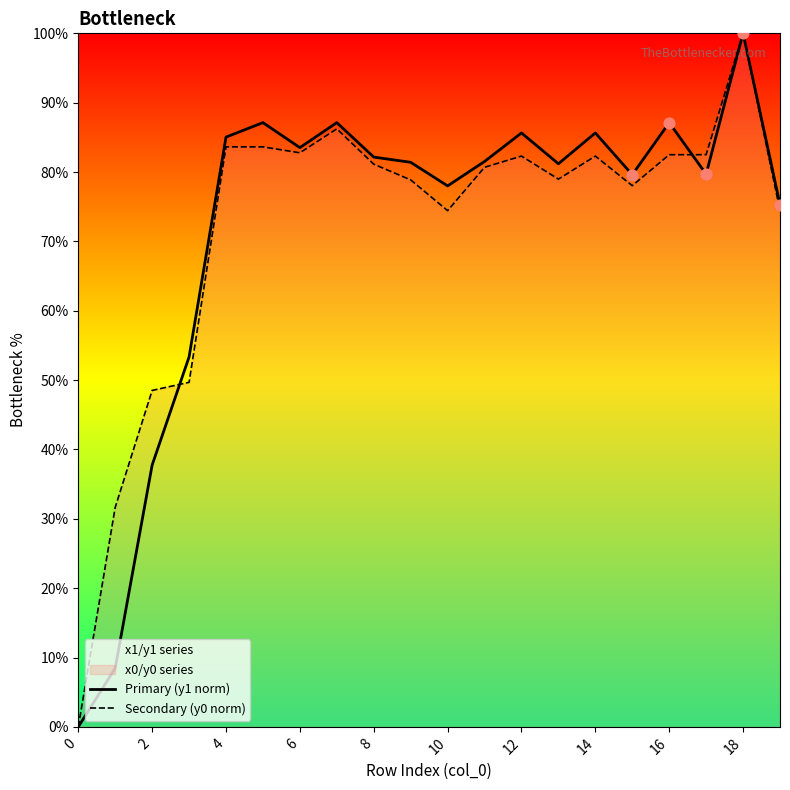

What is the total value across all series at 10?

152.4